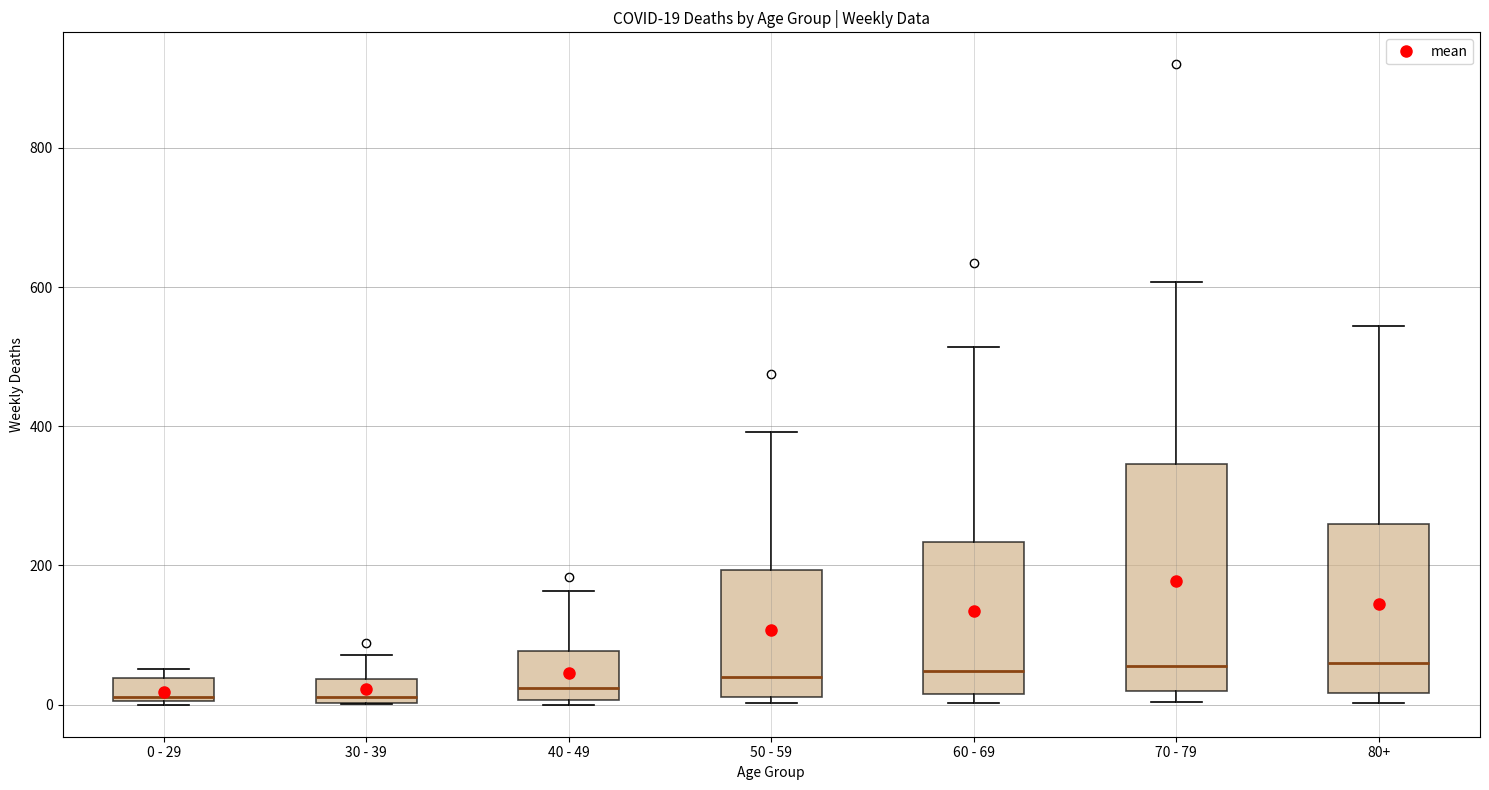

Which box is the tallest, from its lower edge to its upper edge?

70 - 79